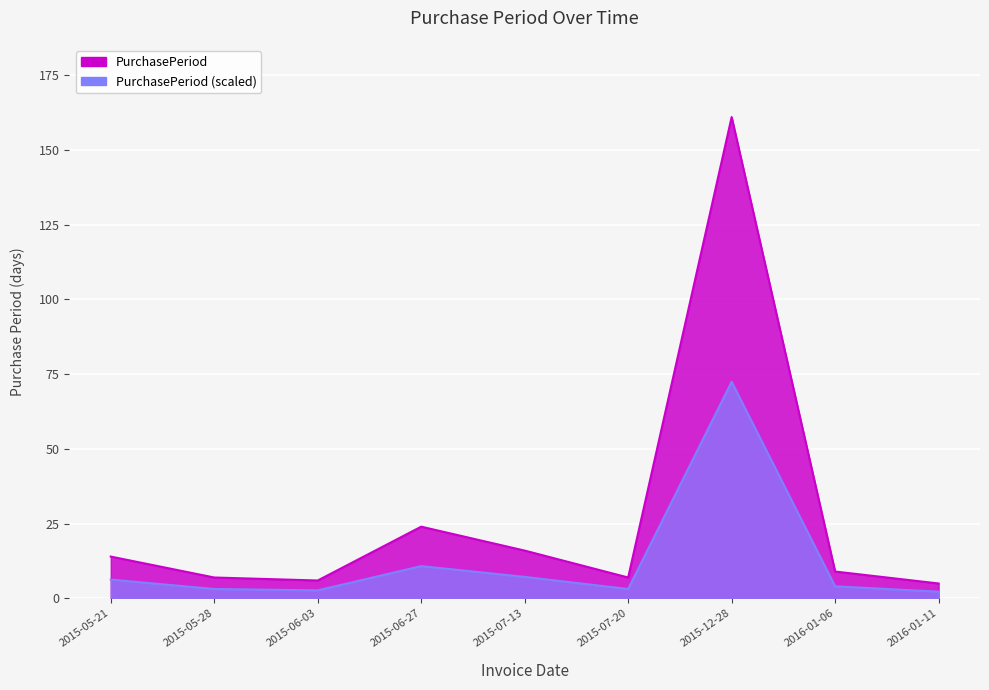

Does the chart display data point markers on the line(s)?

No